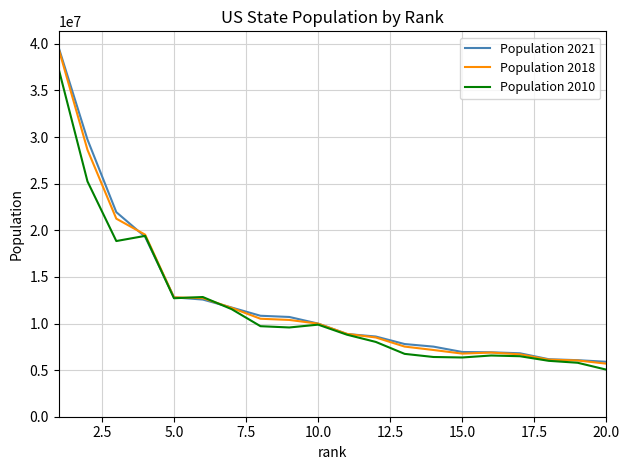

What is the maximum value shown in the chart?

39613493